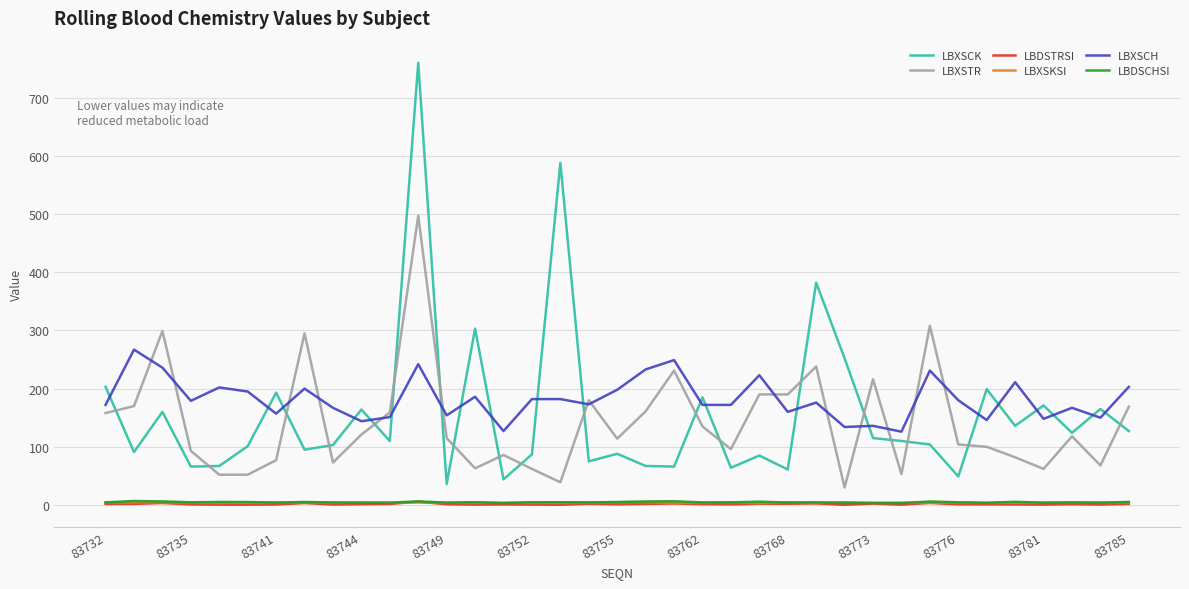

Which series has the largest range (max minus min)?

LBXSCK